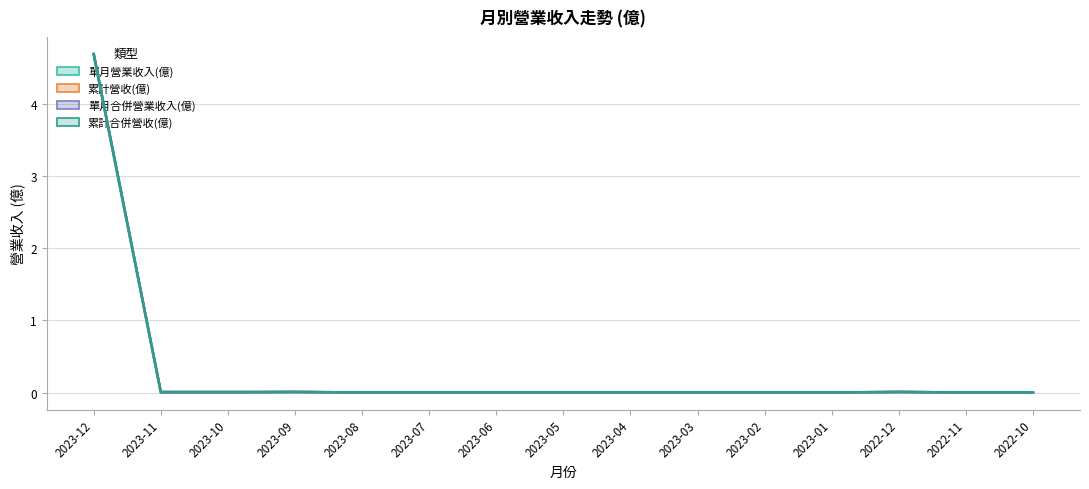

Between 2023-09 and 2023-05, which series saw the biggest shift?

單月營業收入(億)